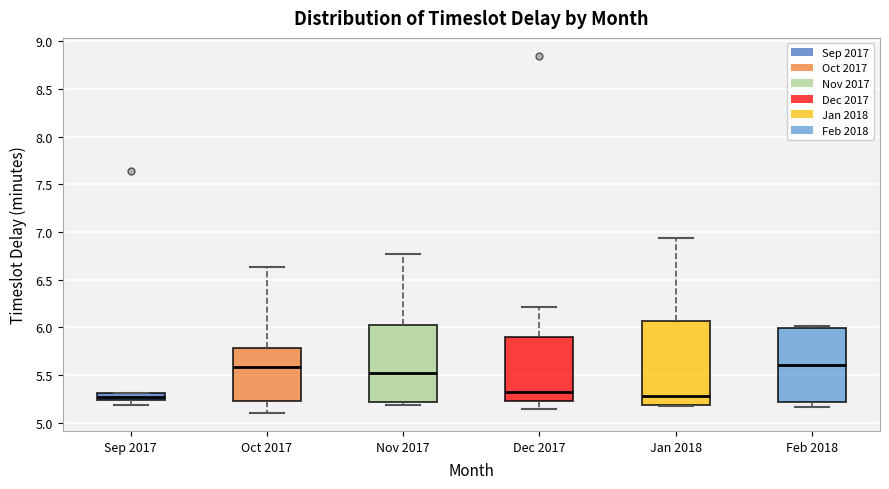

Reading left to right, read every box against the y-axis: the position of its median line, the range the box covers, and the ends of its whiskers. The values are not printed on the chart, so give them approximately, as read against the axis.

Sep 2017: median 5.25 (inside the box), box 5.25 to 5.30, whiskers 5.20 to 5.30
Oct 2017: median 5.60, box 5.25 to 5.80, whiskers 5.10 to 6.65
Nov 2017: median 5.55, box 5.20 to 6.00, whiskers 5.20 (just below the box's lower edge) to 6.75
Dec 2017: median 5.30, box 5.25 to 5.90, whiskers 5.15 to 6.20
Jan 2018: median 5.30, box 5.20 to 6.05, whiskers 5.20 to 6.95
Feb 2018: median 5.60, box 5.20 to 6.00, whiskers 5.15 to 6.00 (just above the box's upper edge)